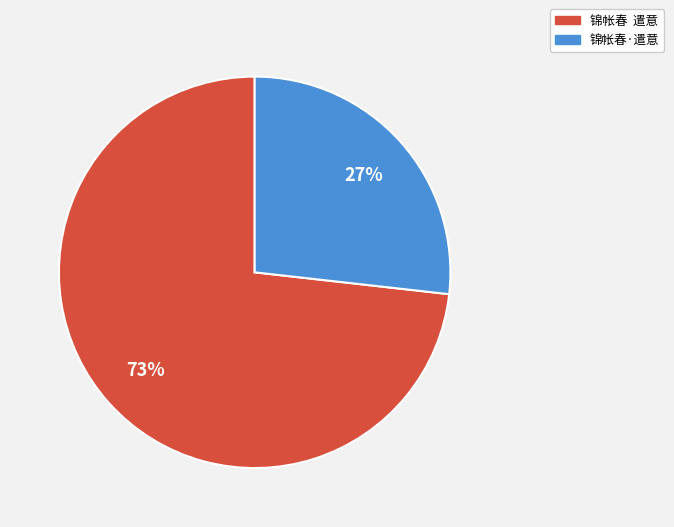

How many segments does this pie chart have?

2